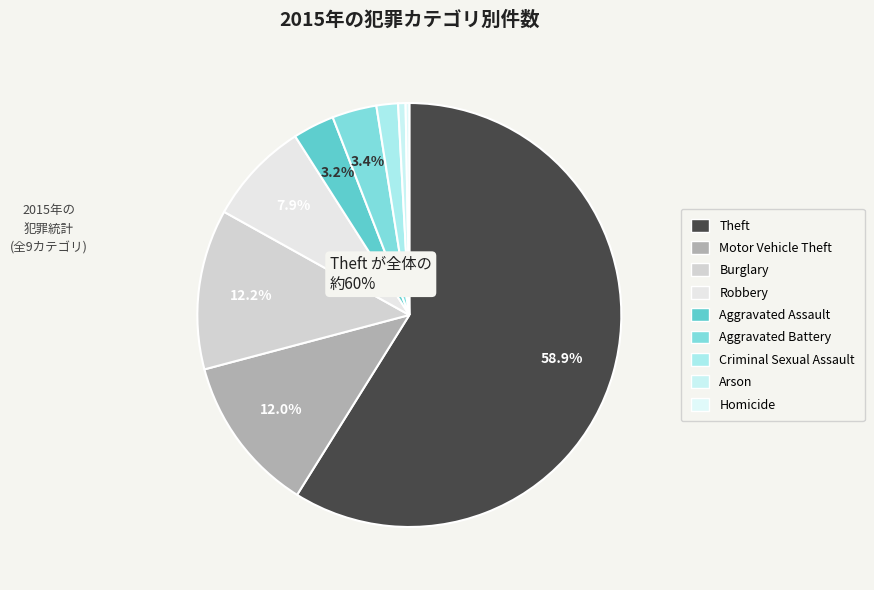

Is it true that Burglary is 12% of the pie?

True